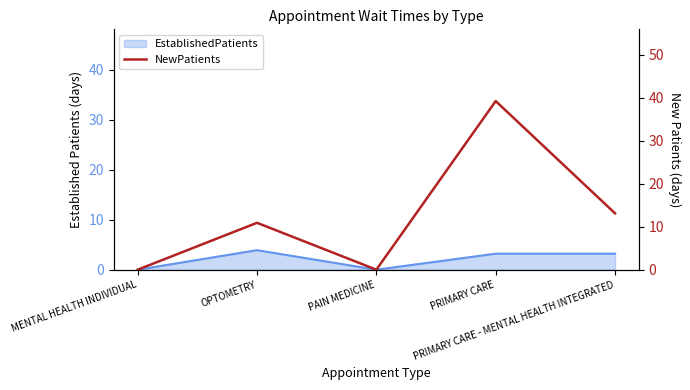

True or false: the data shows 0.0 at MENTAL HEALTH INDIVIDUAL.

True